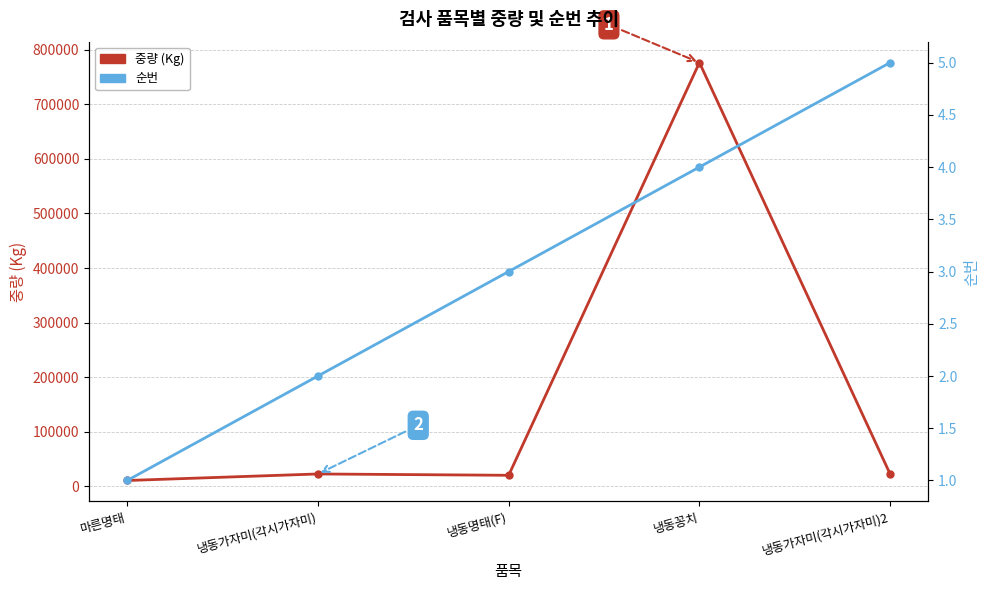

Which series changed the most between 냉동명태(F) and 냉동꽁치?

중량 (Kg)